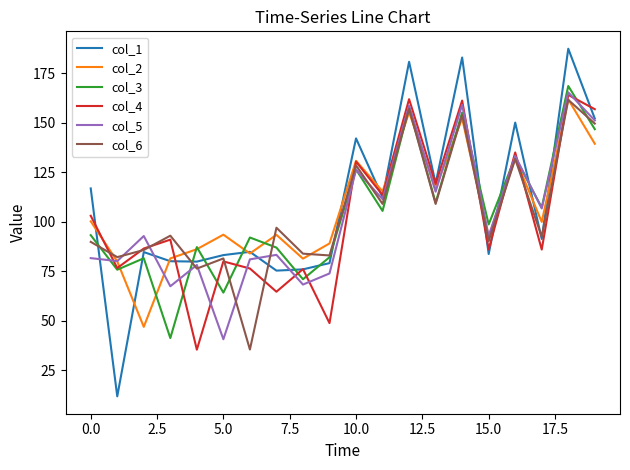

Which series has the largest range (max minus min)?

col_1